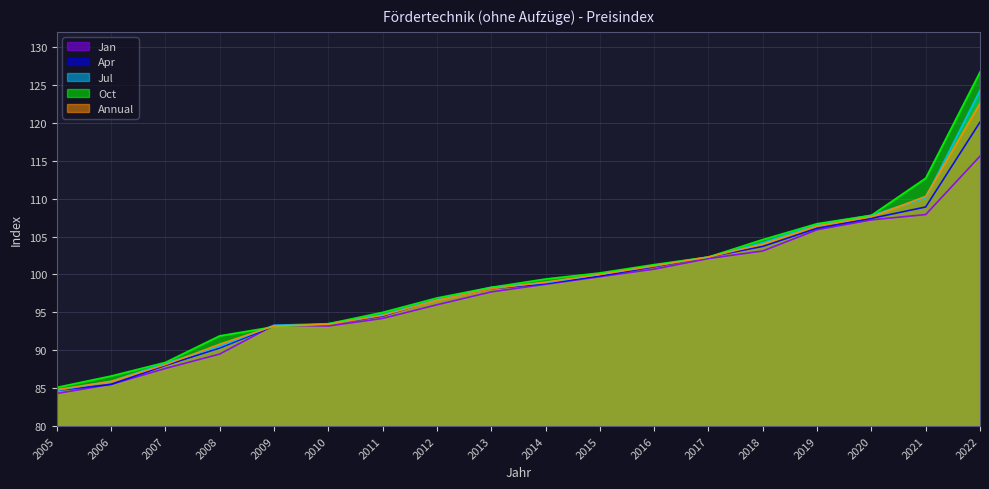

Where does the Oct series first go above 99?

2014